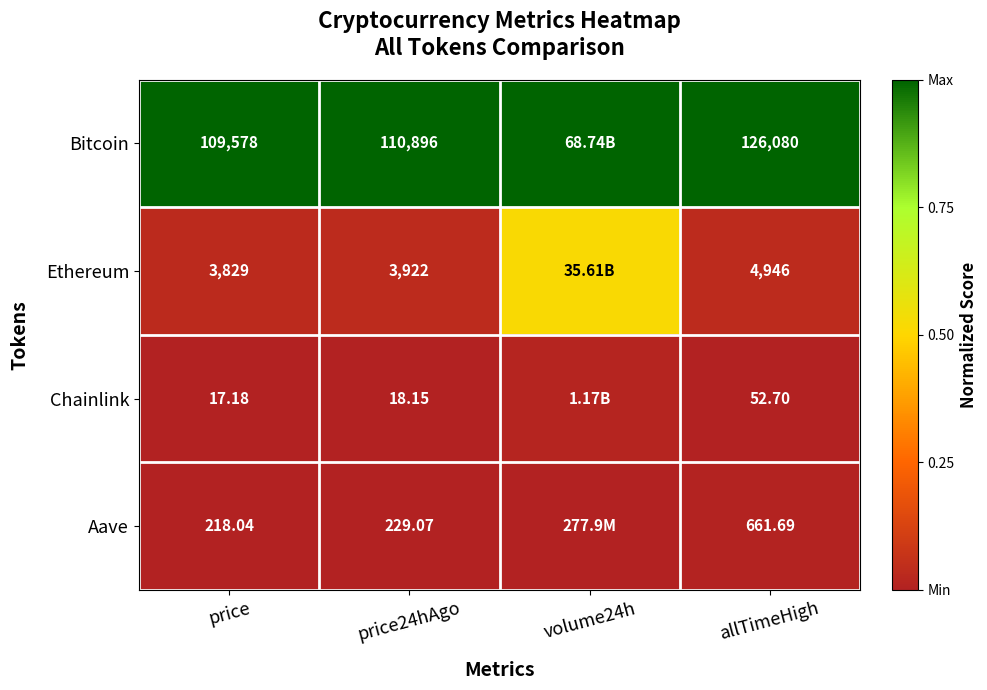

Rank the series at price24hAgo from highest to lowest value.

Bitcoin, Ethereum, Aave, Chainlink